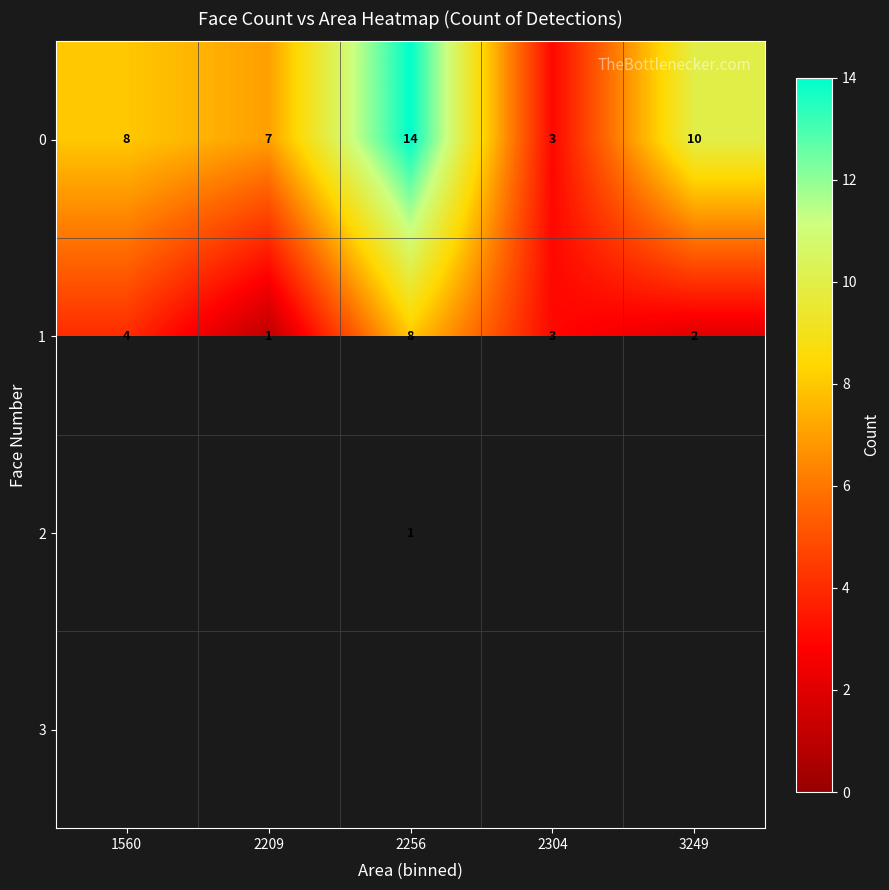

What is the difference between the highest and lowest values at 3249?

8.0